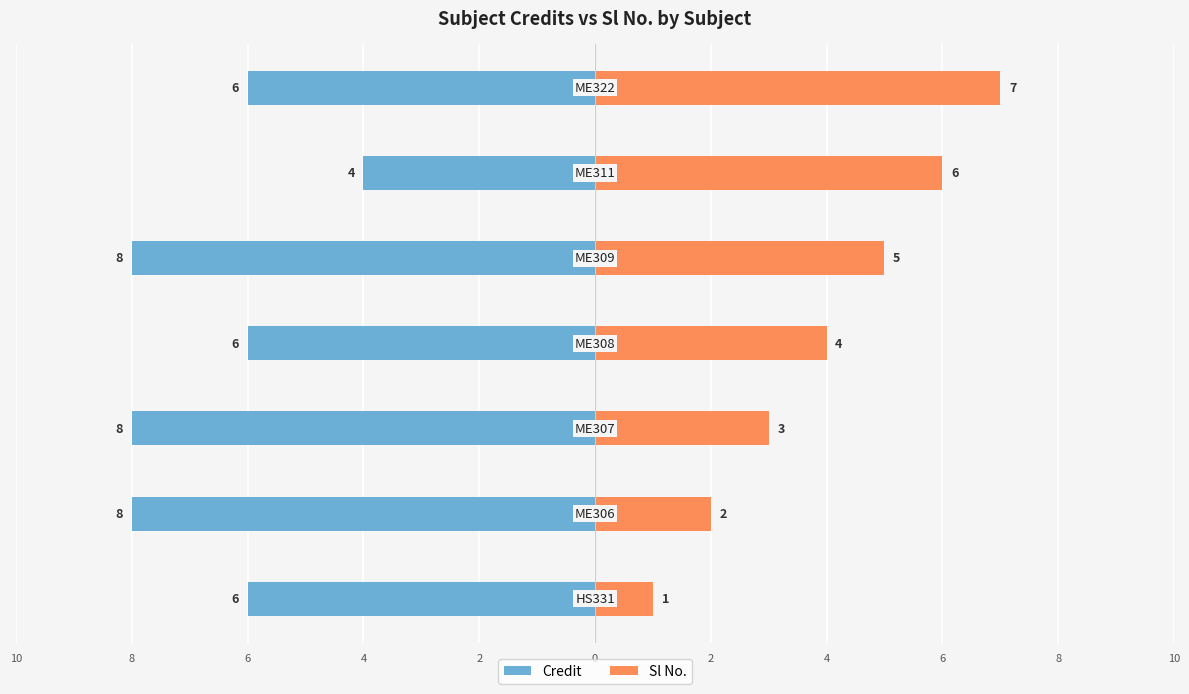

How many values in the Credit series exceed -6?

1